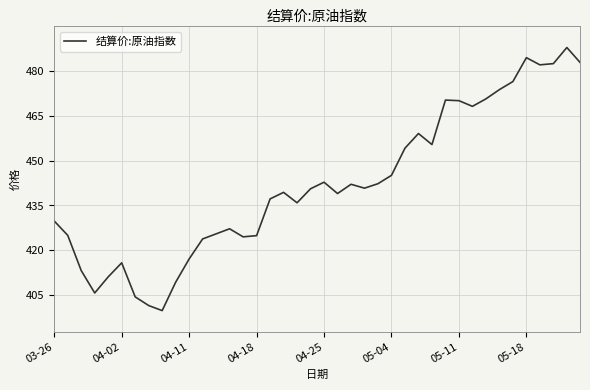

What is the smallest value displayed?

399.8